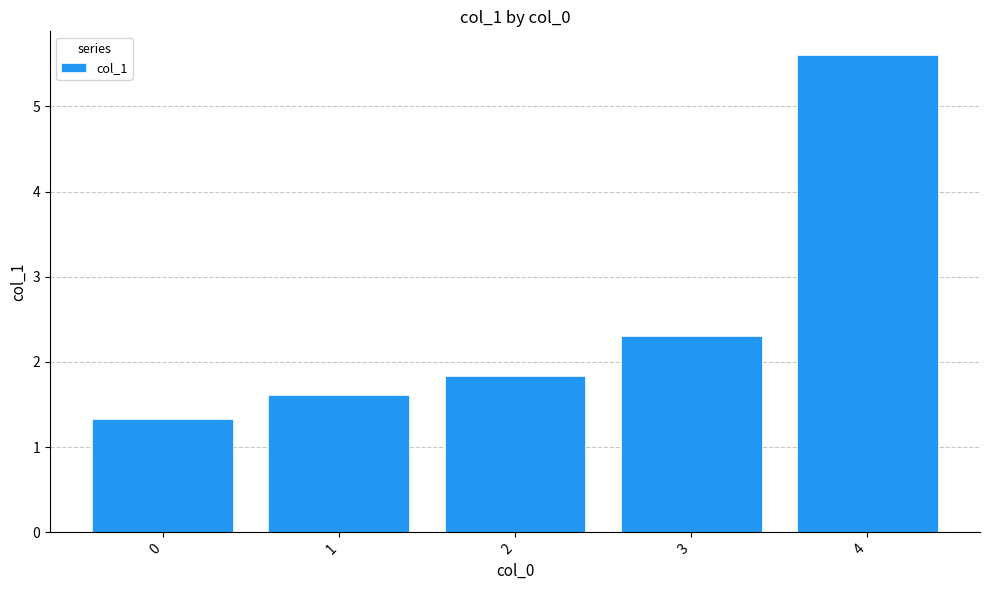

Is it true that the value at 1 is 2.7?

False